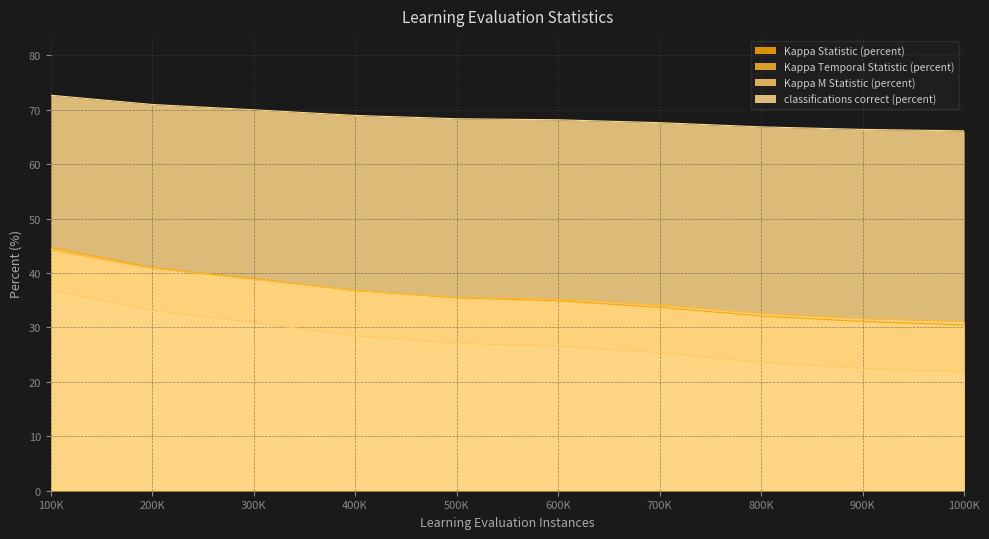

True or false: Kappa Statistic (percent) has a value of 35.4 at 500K.

True